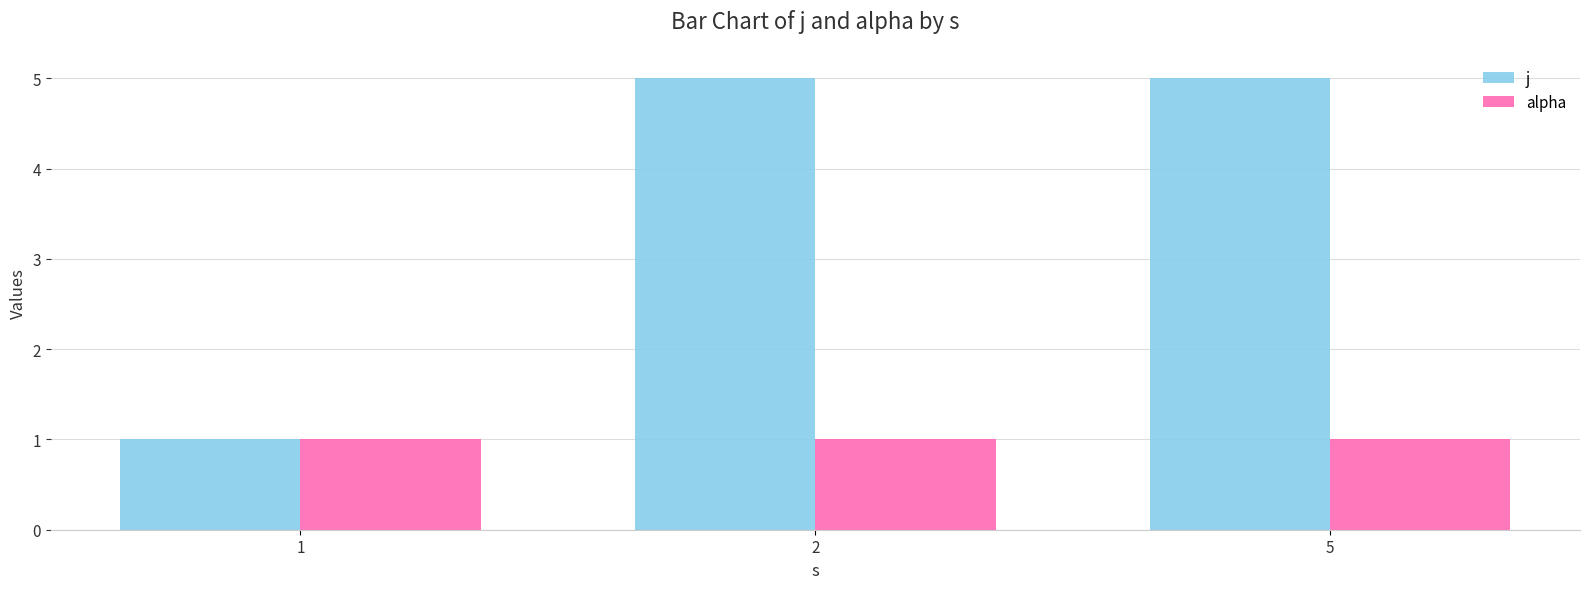

What is the sum of all alpha values?

3